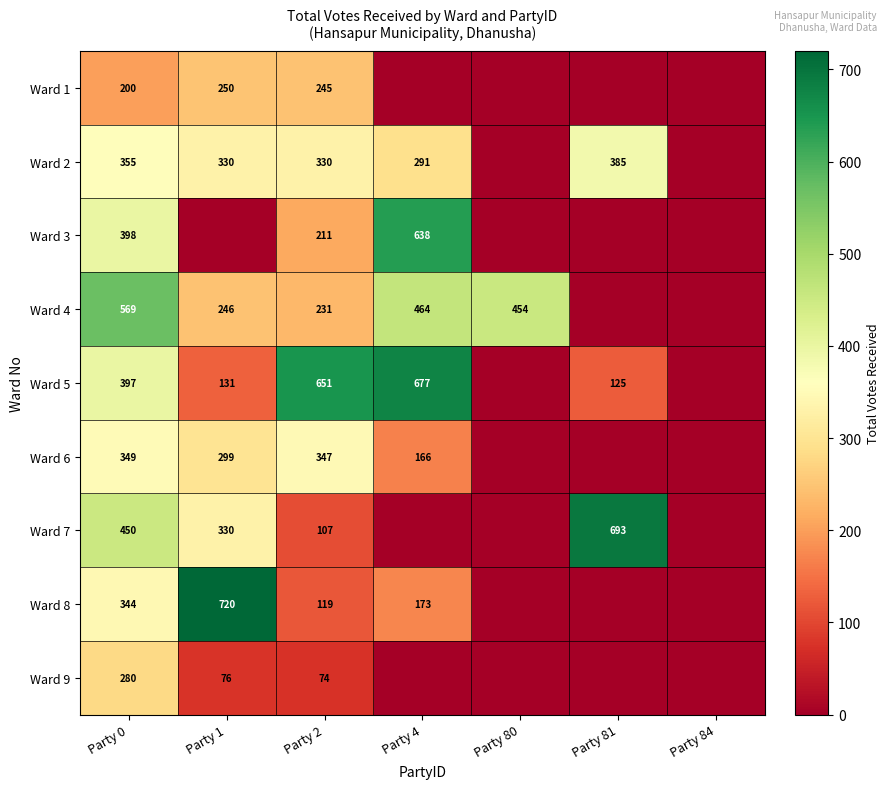

The value of Ward 6 at Party 0 is 349. True or false?

True